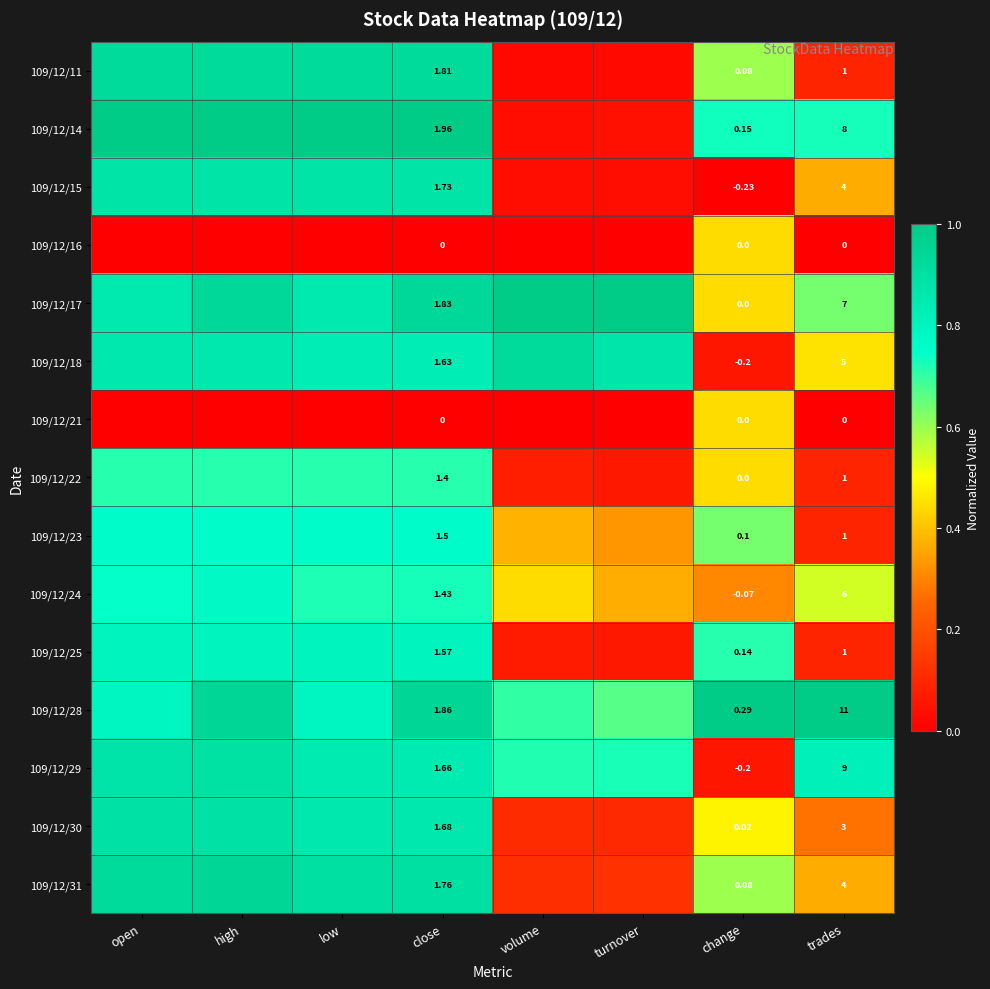

True or false: 109/12/21 has a value of 0.3 at turnover.

False